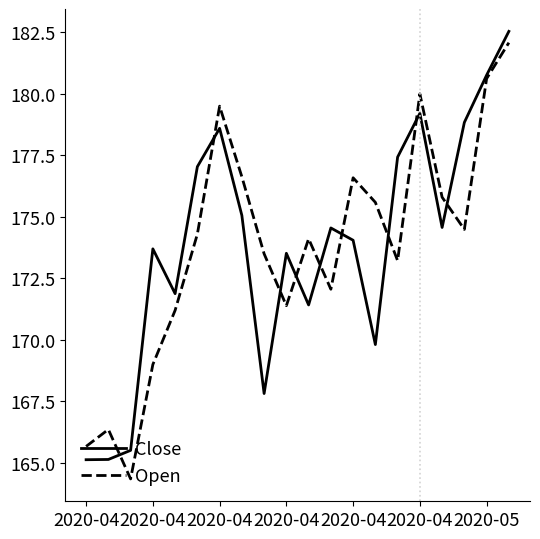

How many intersections are there between Open and Close?

9